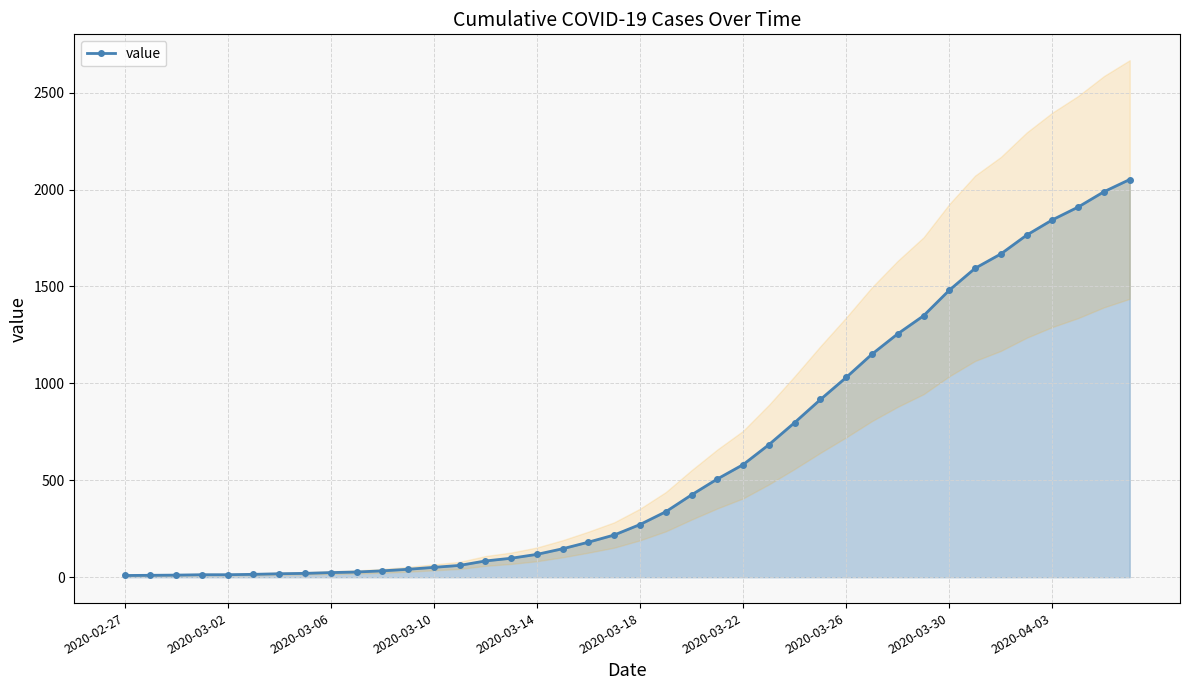

Where does the data first go above 272?

21